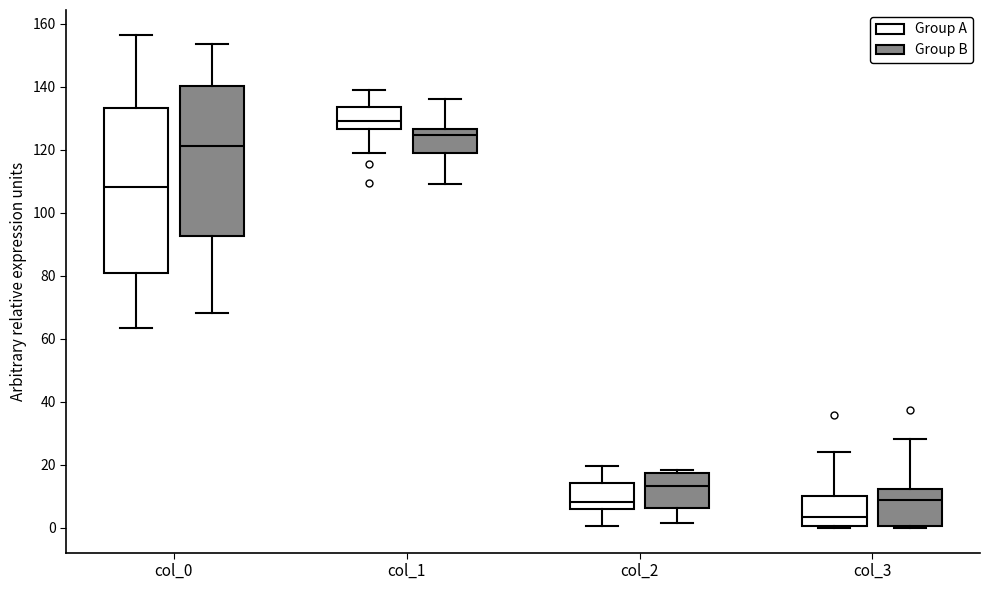

Comparing the boxes themselves (not the whiskers), which one is the tallest?

col_0 (Group A)